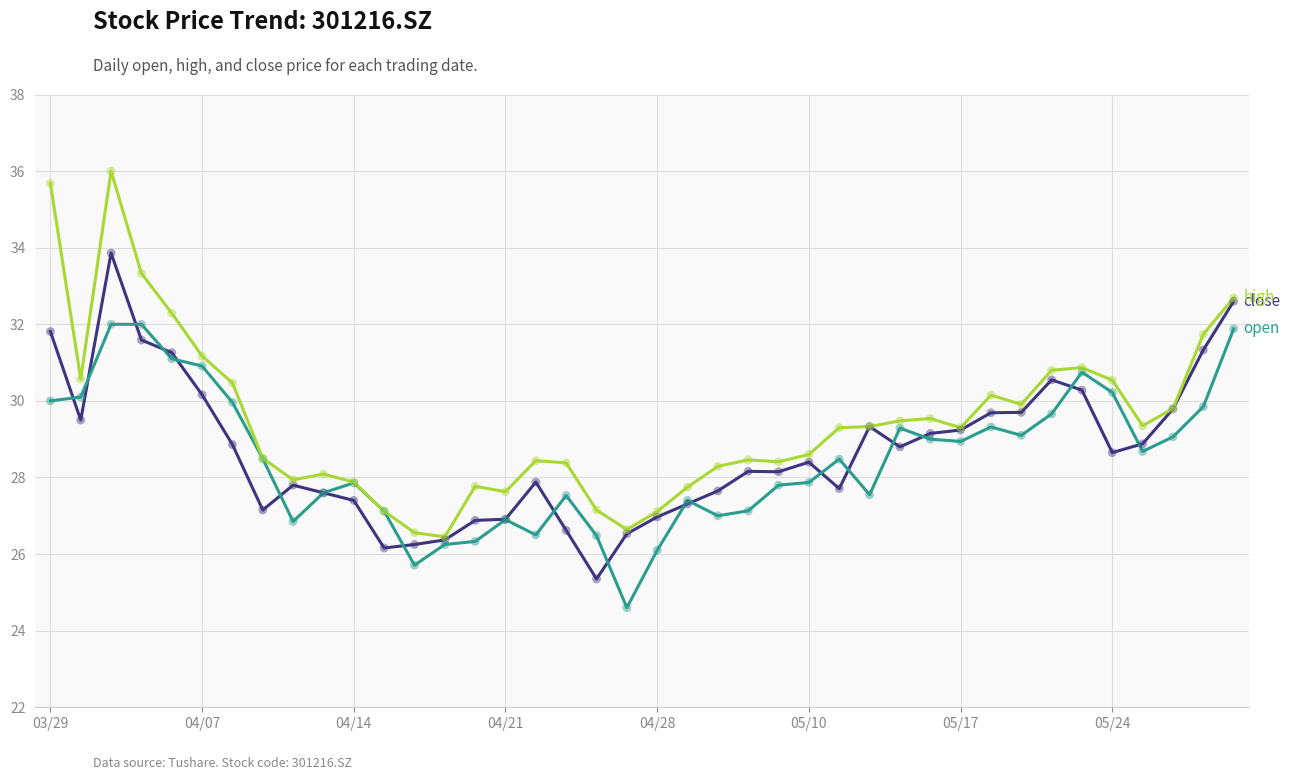

What is the greatest value displayed?

36.0